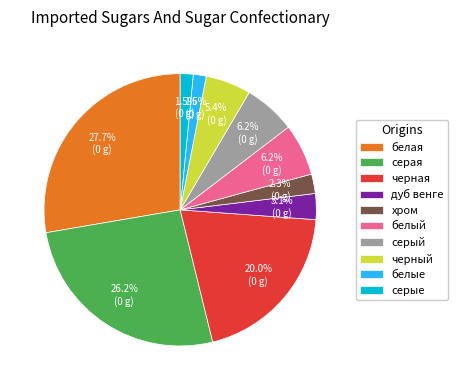

What percentage is NOT represented by белая?

72.3%